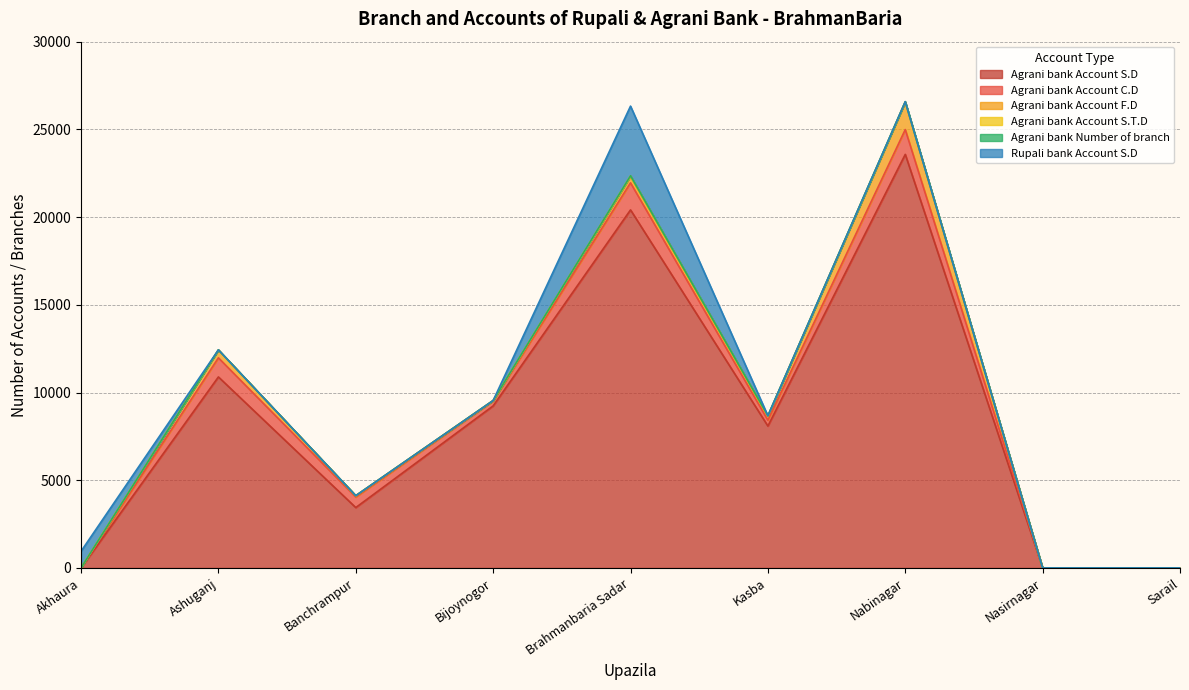

Which series has the widest spread of values?

Agrani bank Account S.D